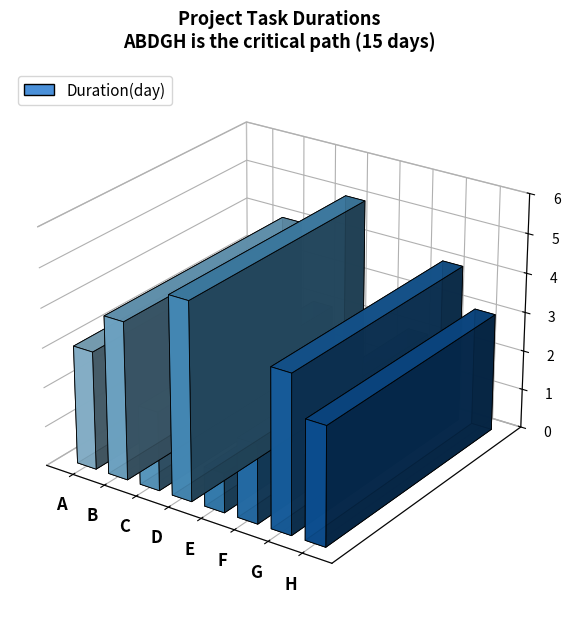

What is the minimum value shown in the chart?

1